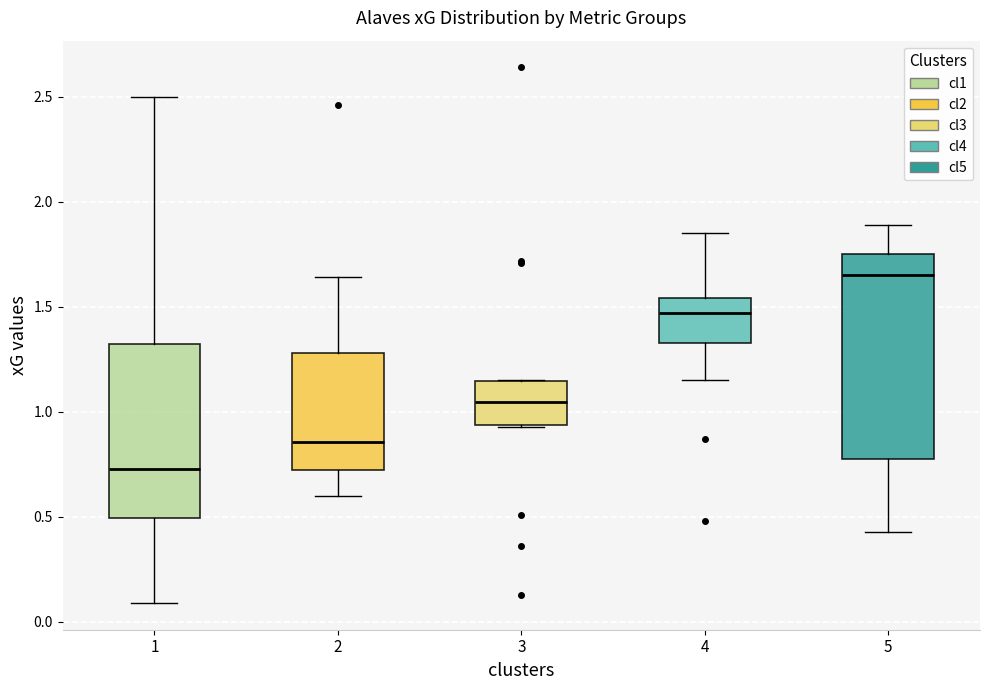

Reading left to right, read every box against the y-axis: the position of its median line, the range the box covers, and the ends of its whiskers. The values are not printed on the chart, so give them approximately, as read against the axis.

1: median 0.75, box 0.50 to 1.35, whiskers 0.10 to 2.50
2: median 0.85, box 0.75 to 1.30, whiskers 0.60 to 1.65
3: median 1.05, box 0.95 to 1.15, whiskers 0.95 to 1.15
4: median 1.45, box 1.35 to 1.55, whiskers 1.15 to 1.85
5: median 1.65, box 0.80 to 1.75, whiskers 0.45 to 1.90